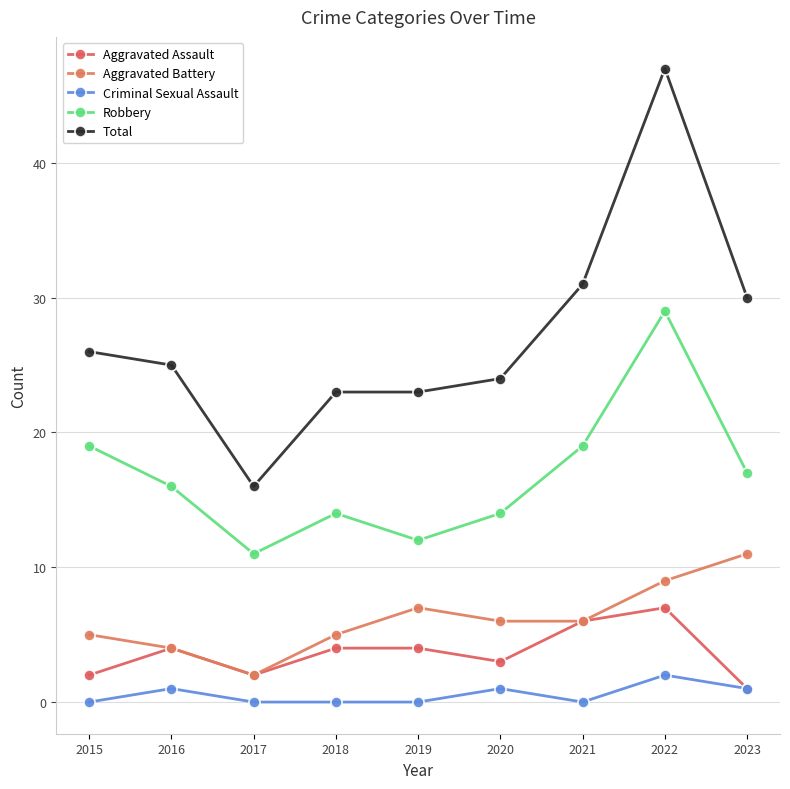

In Criminal Sexual Assault, how many points are lower than both neighbors (excluding endpoints)?

1